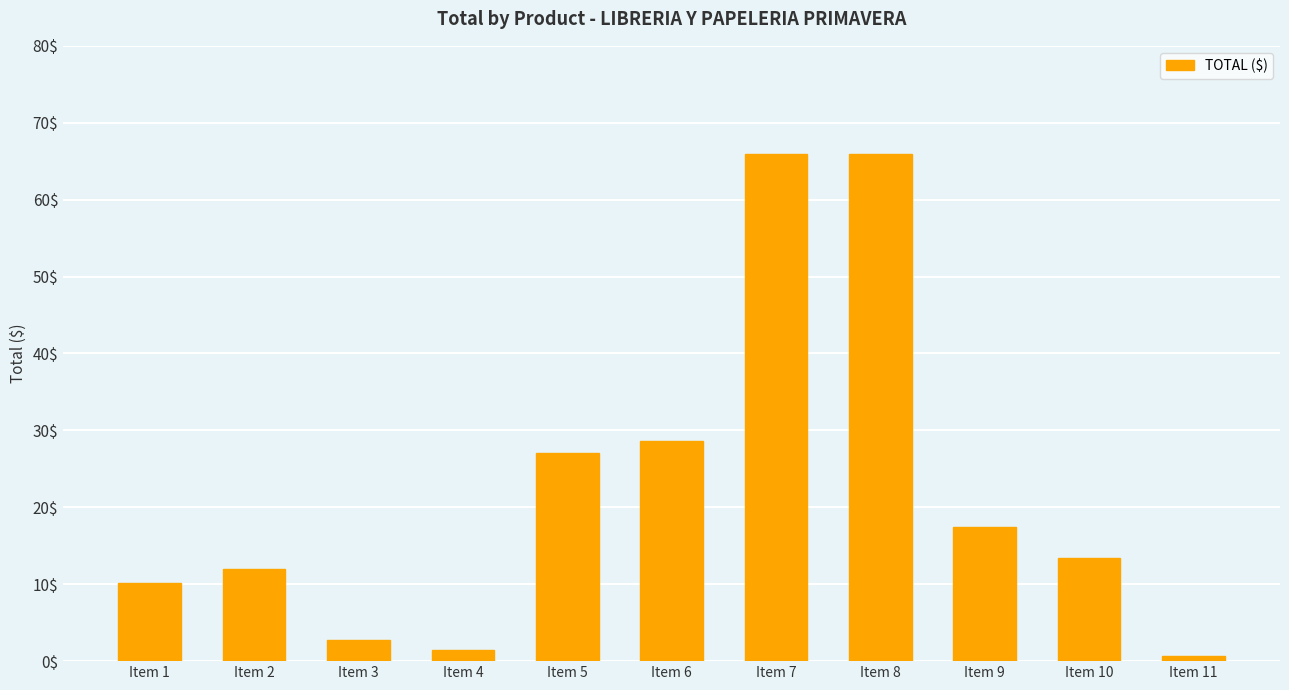

What value does the data have at Item 10?

13.4